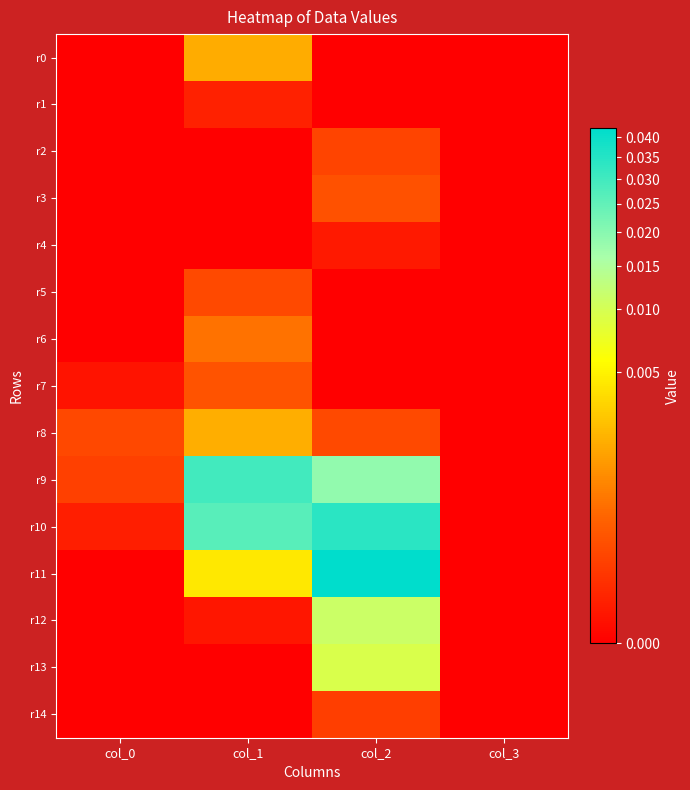

Which series has the widest spread of values?

r11